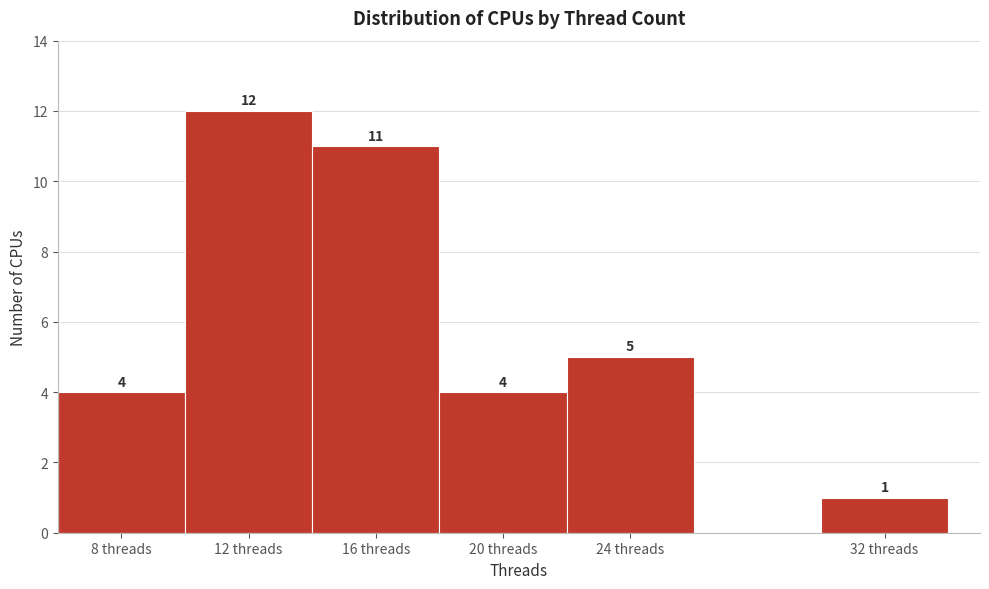

Which range on the x-axis has the tallest bar?

10 to 14